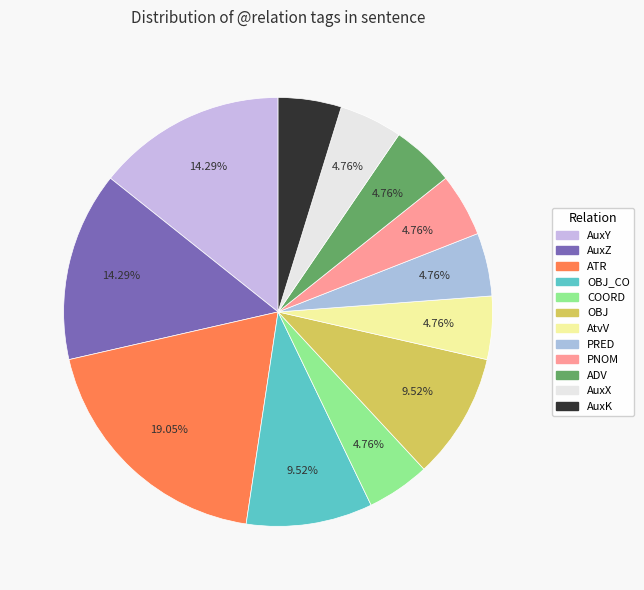

Is there a majority slice in this chart?

No